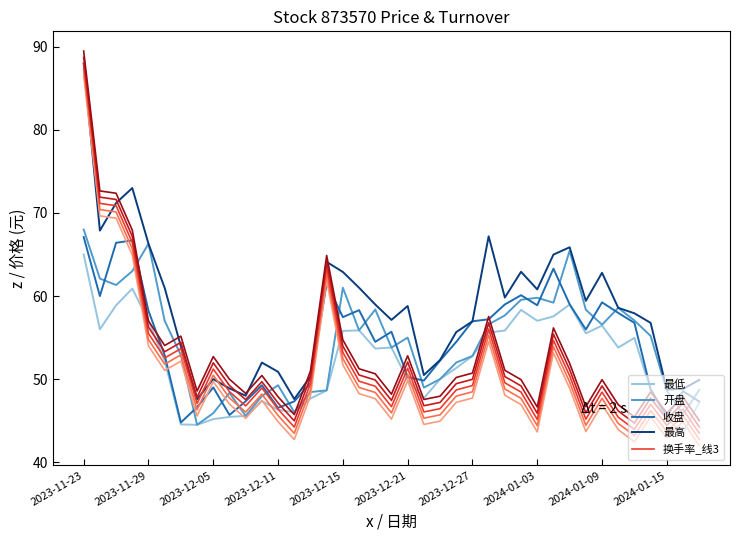

What is the difference between the second highest and minimum values in the 换手率_线3 series?

27.7